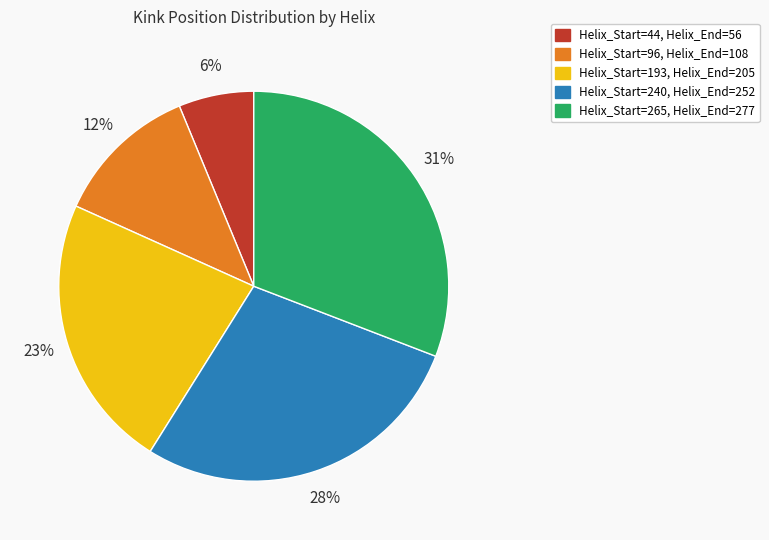

To the nearest percent, what is the difference between the largest and smallest slice percentages?

25%